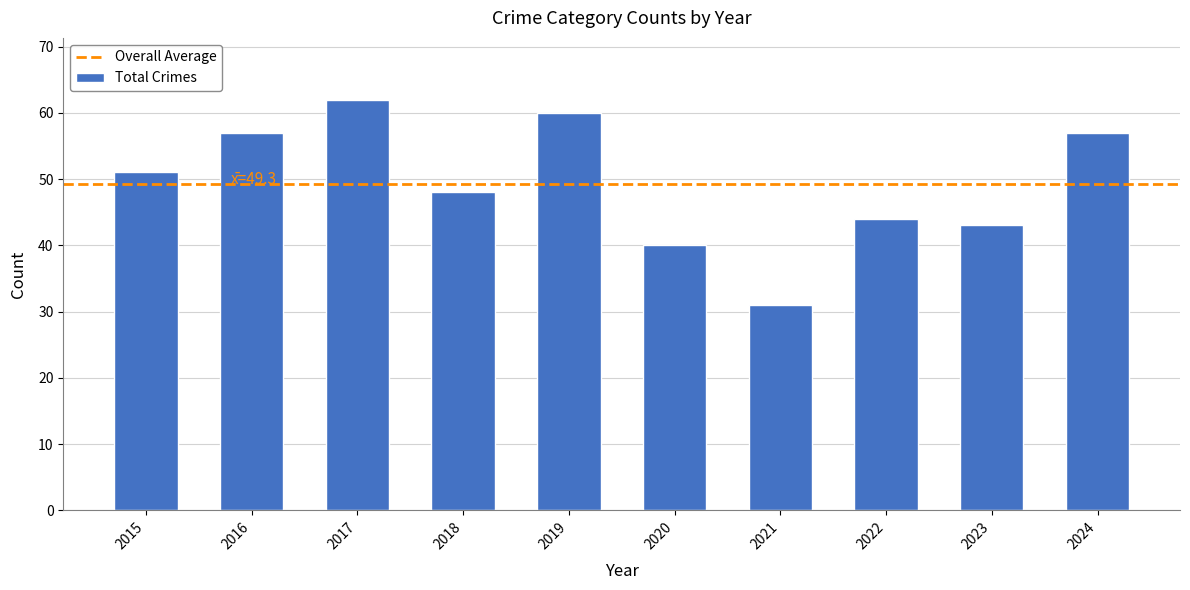

True or false: the data shows 40 at 2020.

True